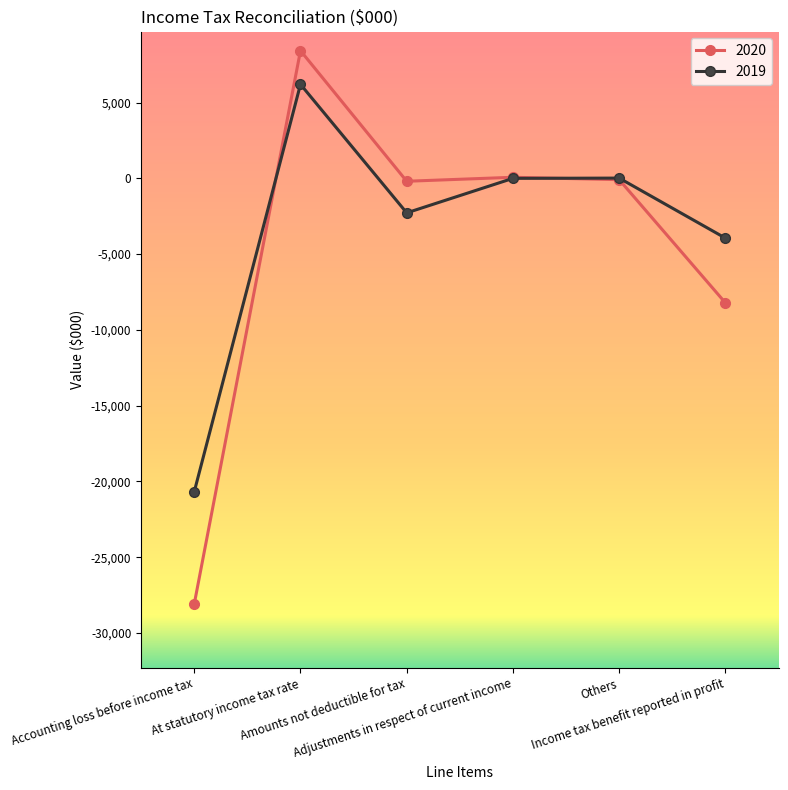

Rank the series by their maximum value, from highest to lowest.

2020, 2019